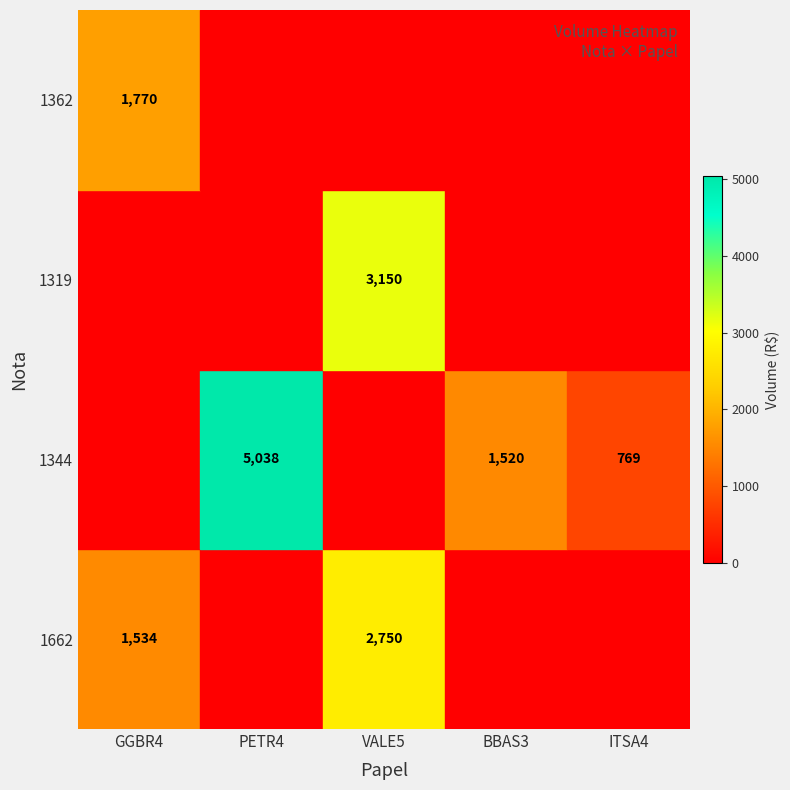

What is the total value across all series at VALE5?

5900